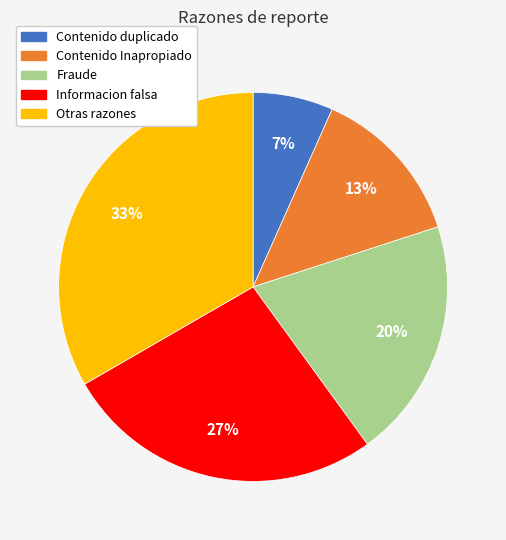

To the nearest percent, what is the average slice percentage?

20%